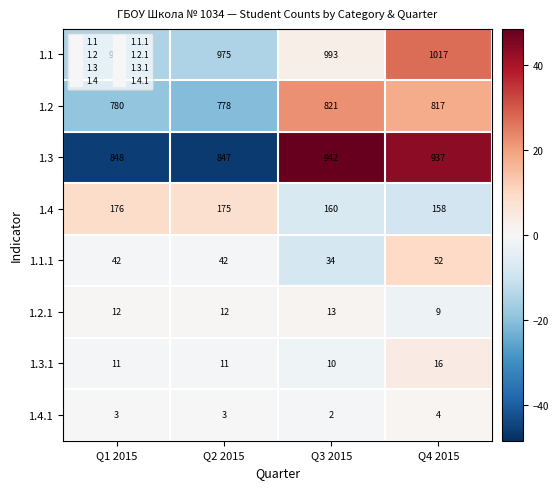

What is the difference between the highest and lowest values at Q2 2015?

972